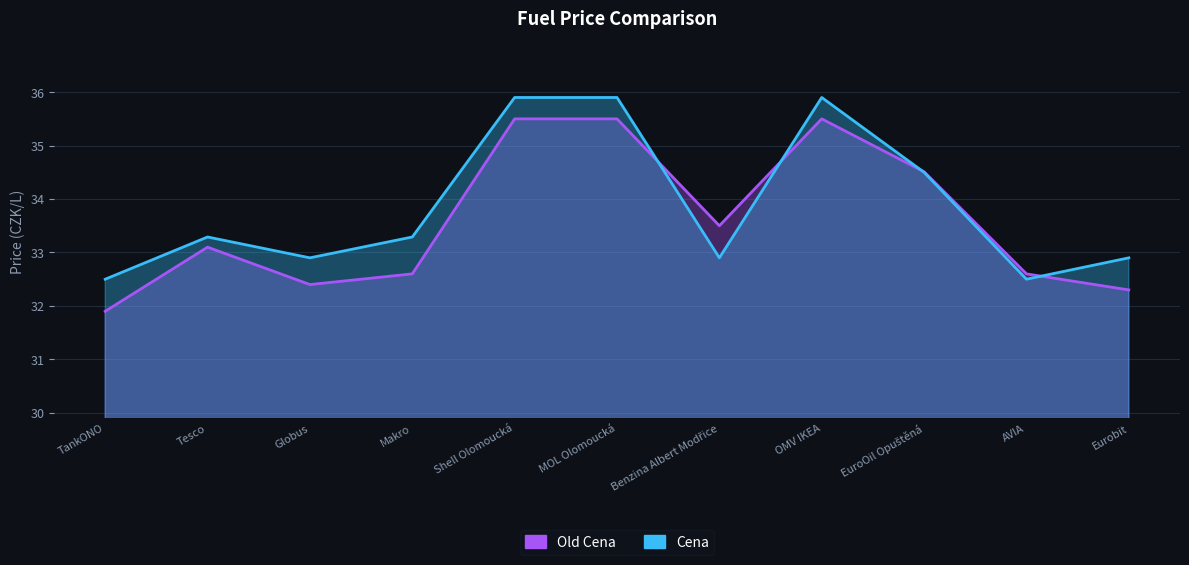

True or false: Old Cena and Cena intersect in this chart.

True